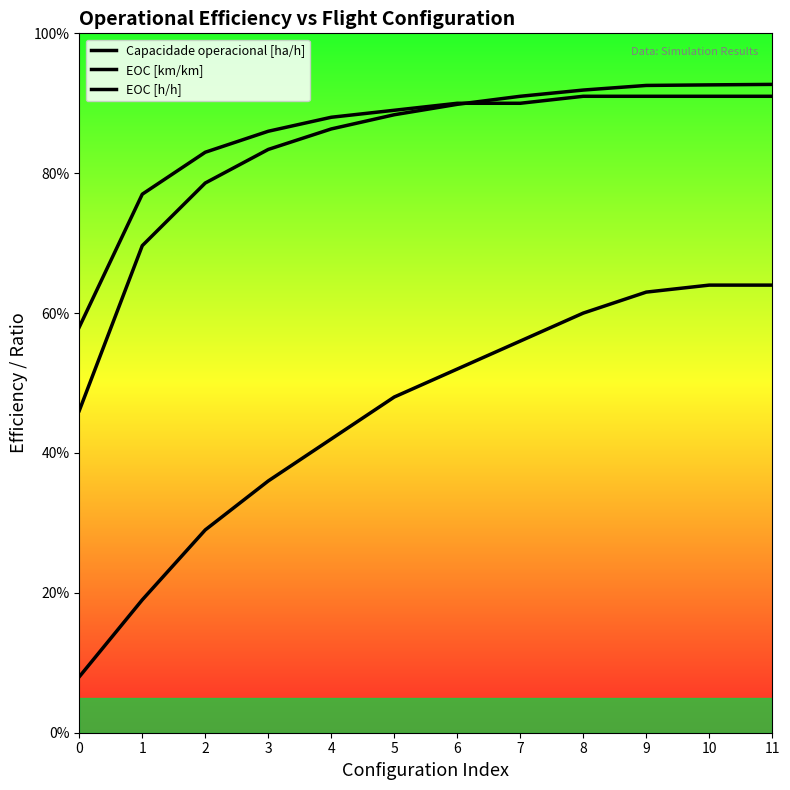

What is the smallest value displayed?

0.1